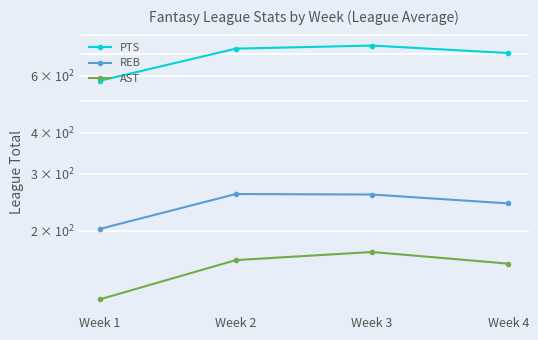

At how many categories does at least one series exceed 679?

3